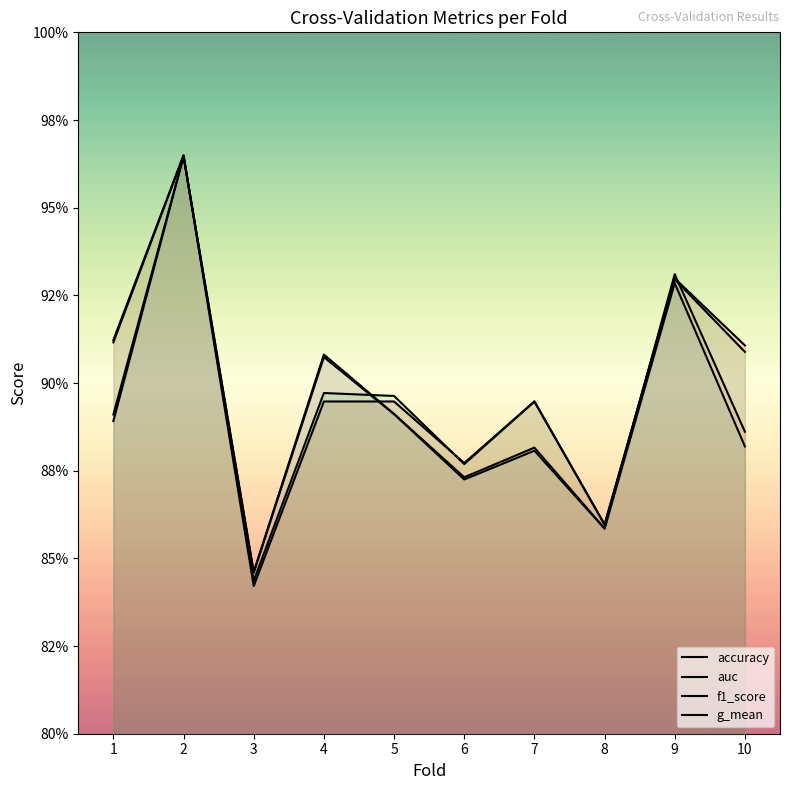

How many intersections are there between f1_score and accuracy?

1